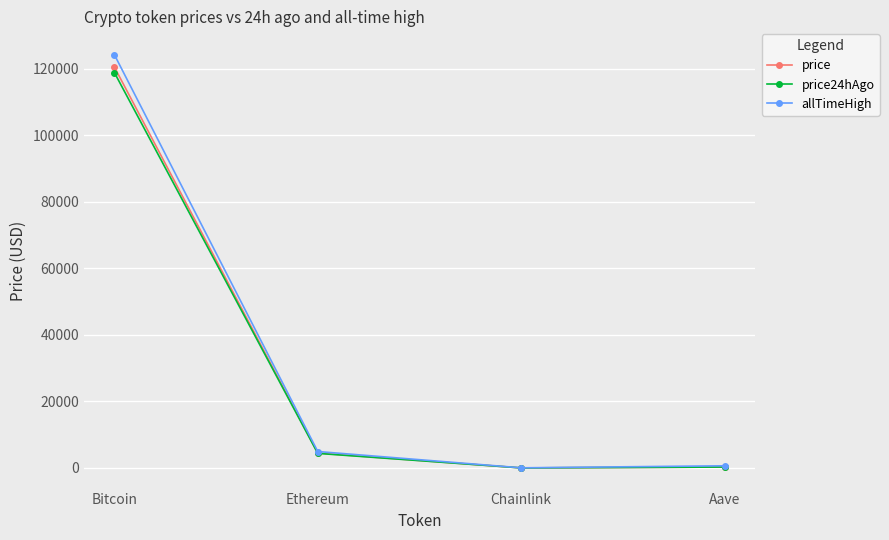

What is the minimum value for price?

22.3